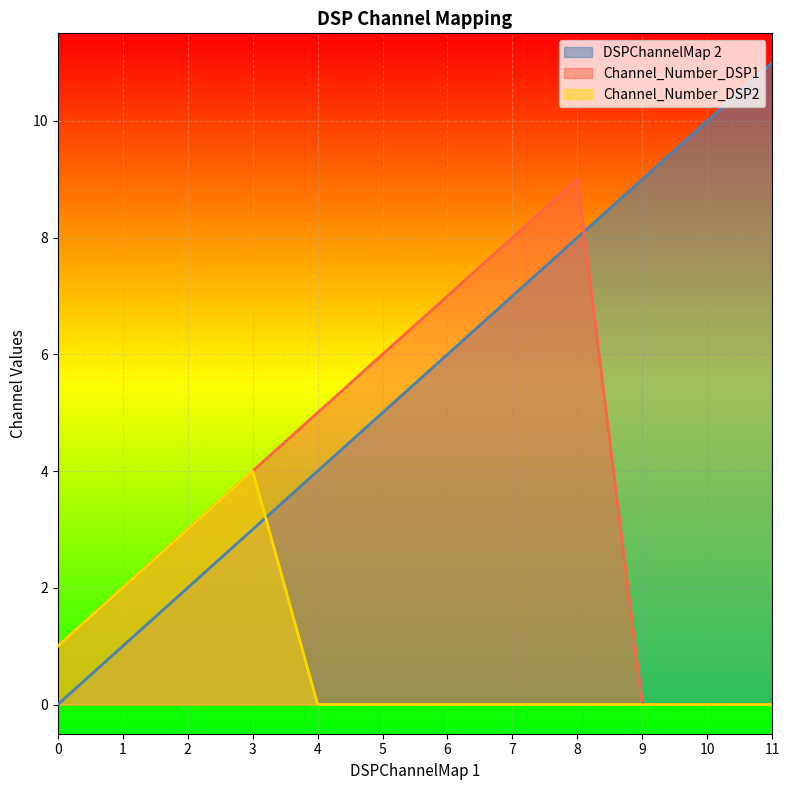

Is the value of DSPChannelMap 2 at 8 greater than the value of Channel_Number_DSP1 at 4?

Yes